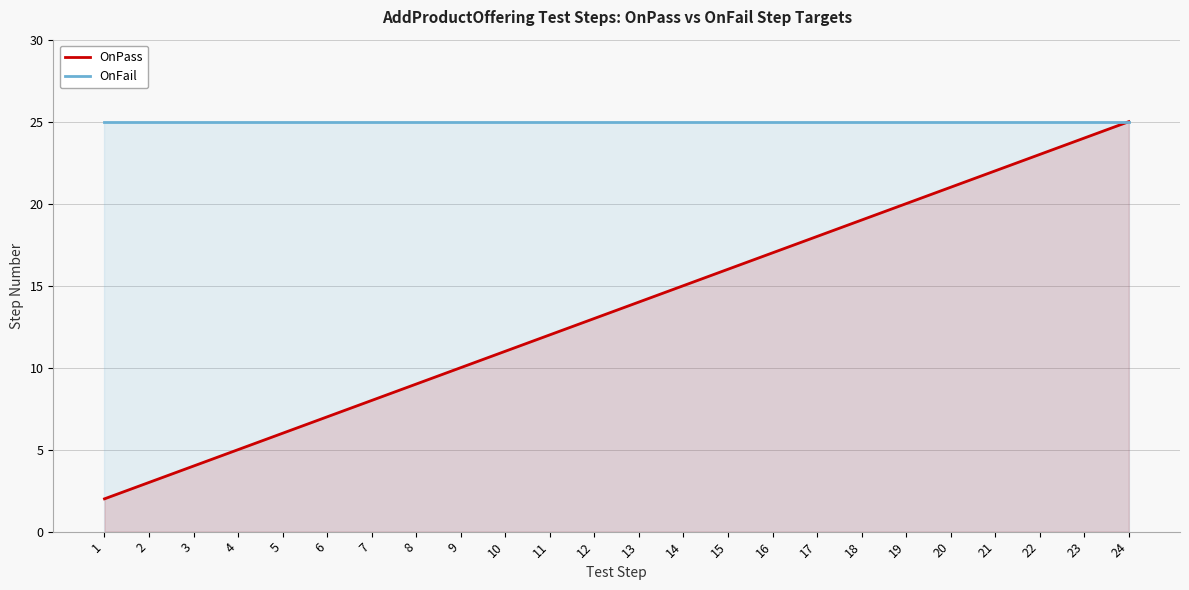

What value does the OnPass series have at 14, to the nearest 5?

15